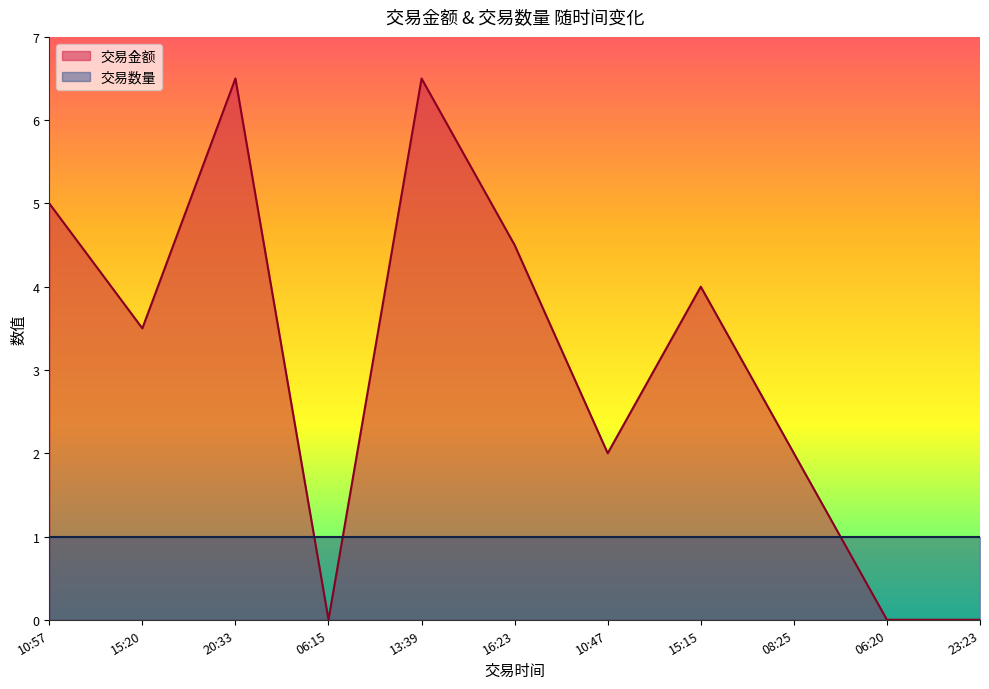

True or false: the data has more than 0 interior local peaks.

True